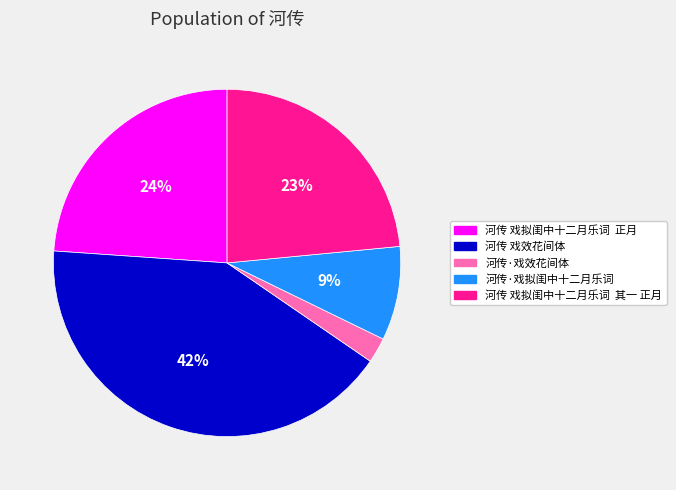

What is the largest slice in the pie chart?

河传 戏效花间体